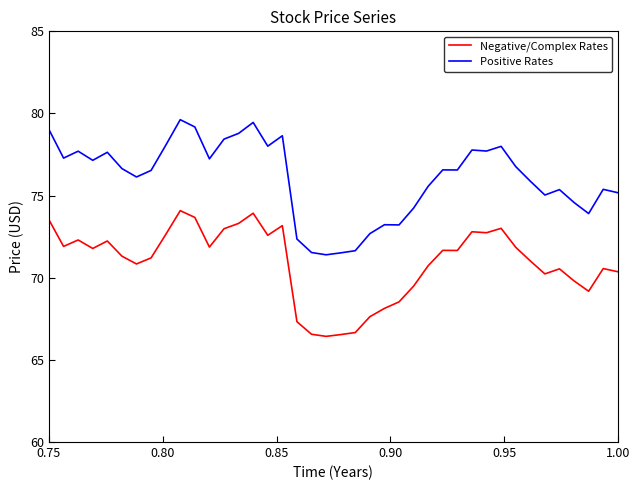

Which series has the largest range (max minus min)?

Positive Rates